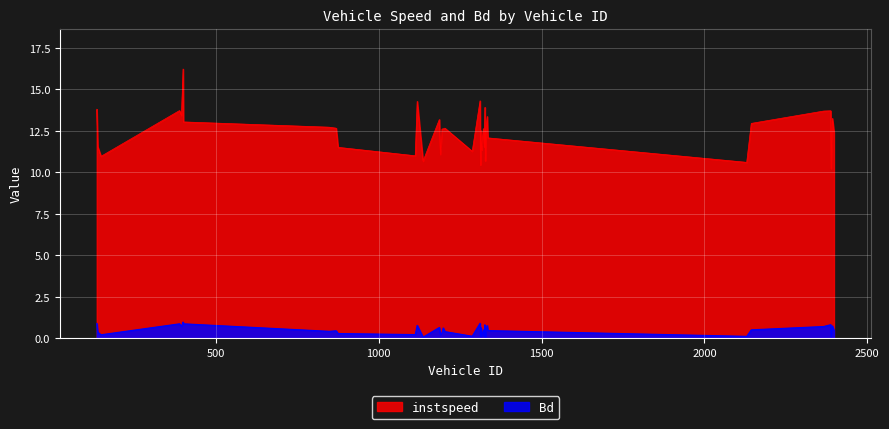

True or false: Bd and instspeed cross at least once.

False